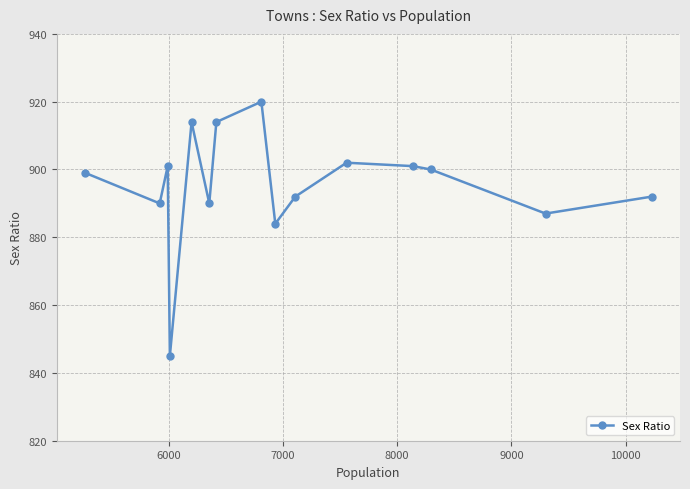

What is the value of the 7th point from the left?

914